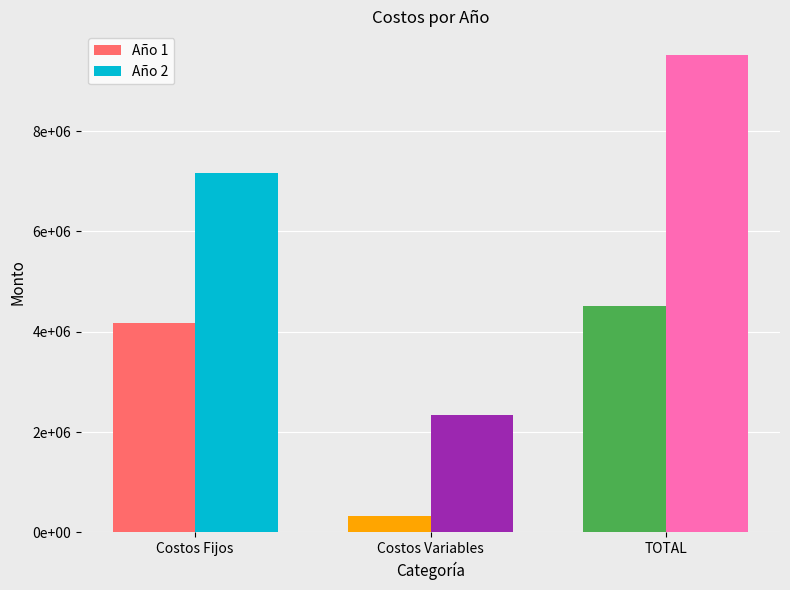

What are all the series names shown in the legend?

Año 1, Año 2